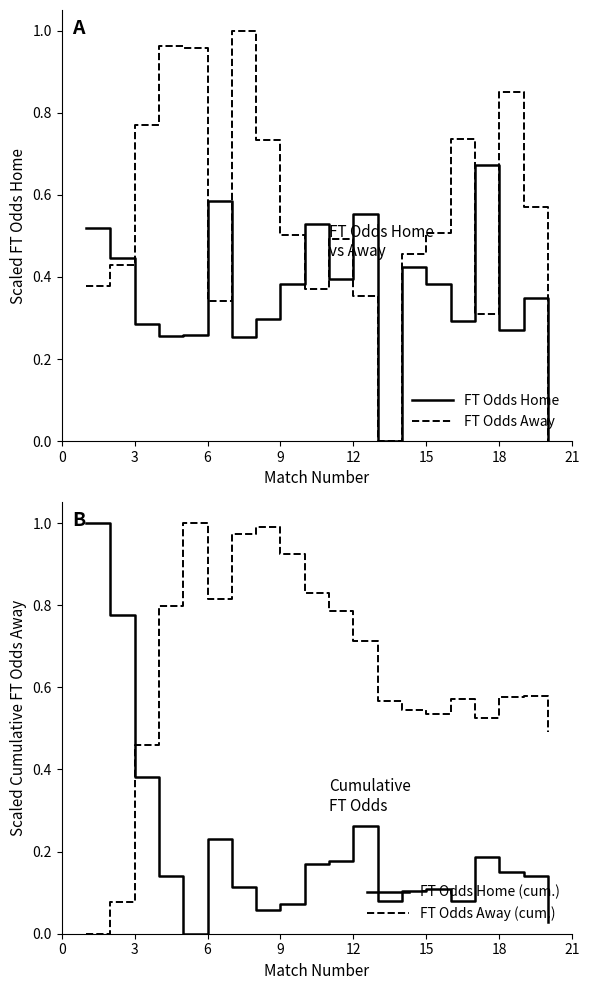

True or false: FT Odds Away and FT Odds Home cross at least once.

True